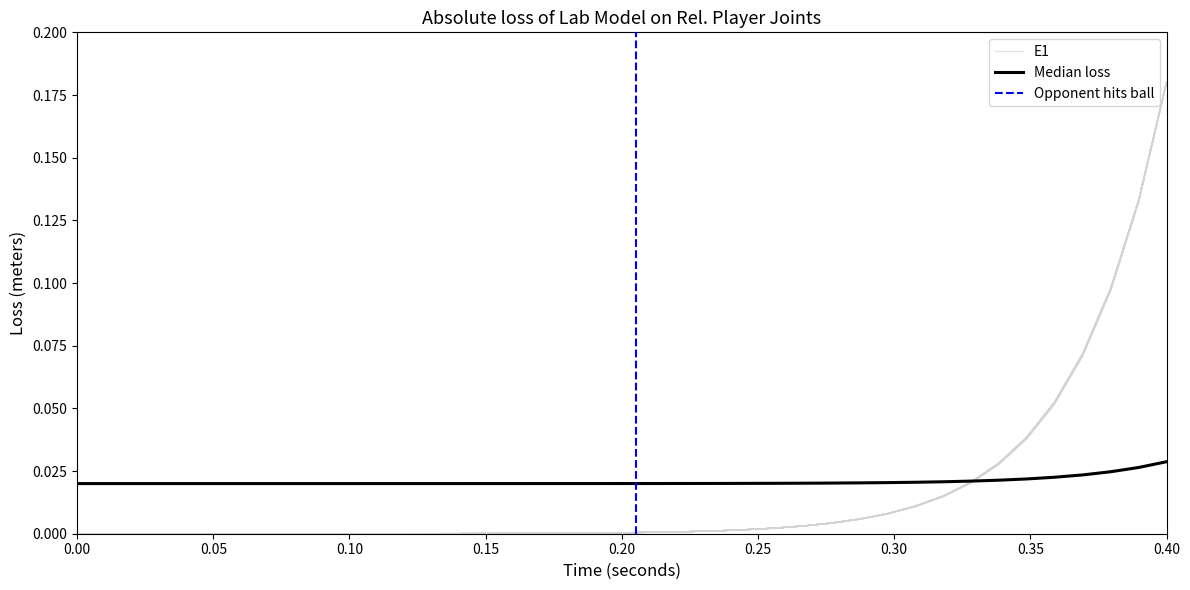

How many positive values does the Is1 series have?

39